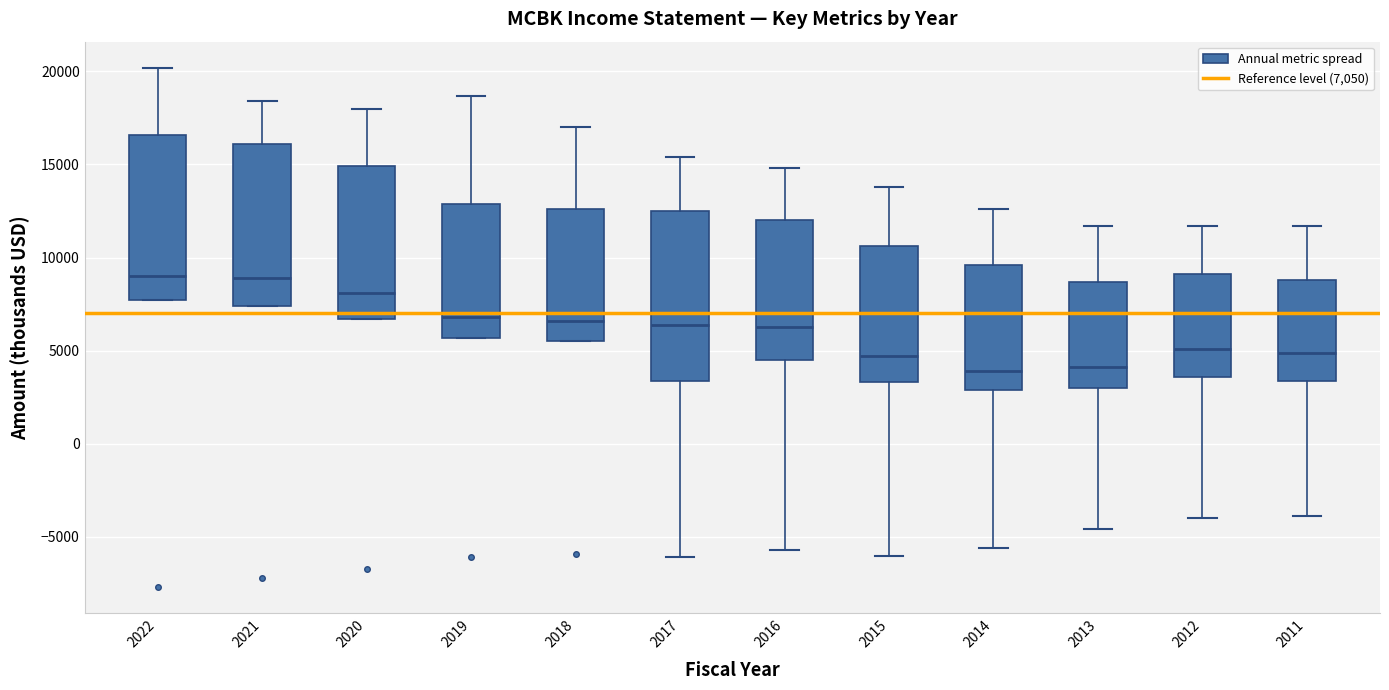

Where is the lower edge of the box at x = 2011 on the y-axis? The values are not printed on the chart, so give them approximately, as read against the axis.

3500